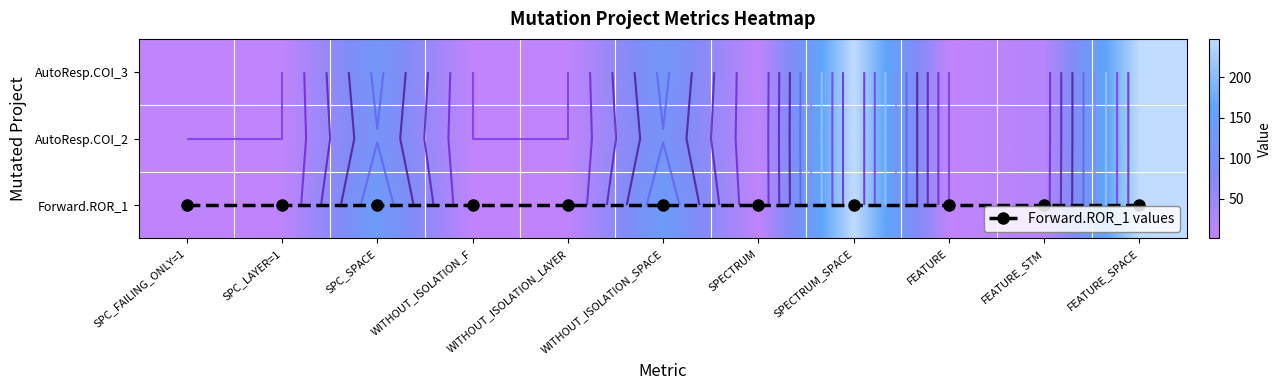

At SPC_LAYER=1, list the series in order from largest to smallest.

Forward.ROR_1 values, Forward.ROR_1, AutoResp.COI_3, AutoResp.COI_2